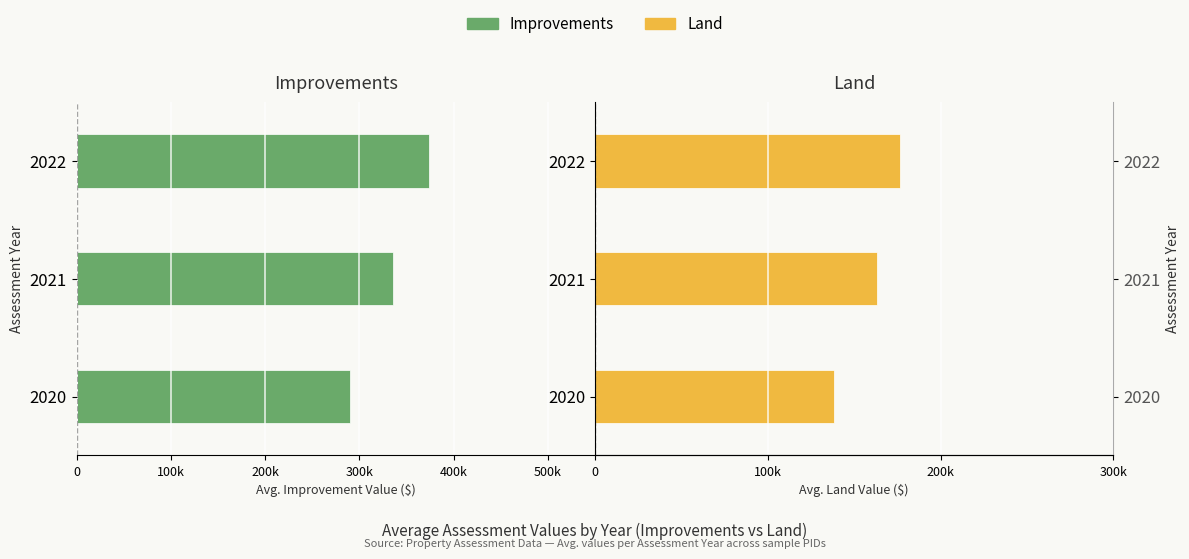

Is it true that Land equals 252185 at 2021?

False